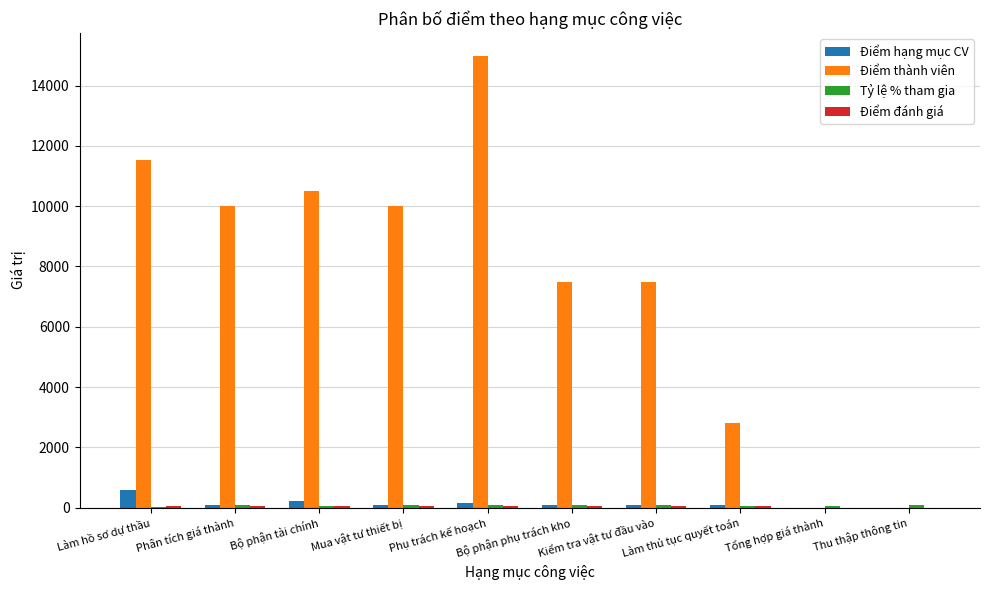

Which series has the largest total across all categories?

Điểm thành viên